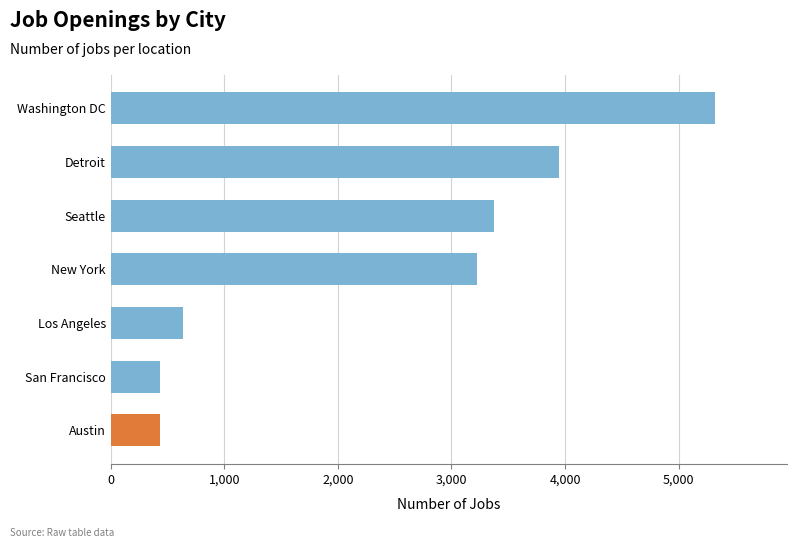

Is it true that the value at New York is 5555?

False